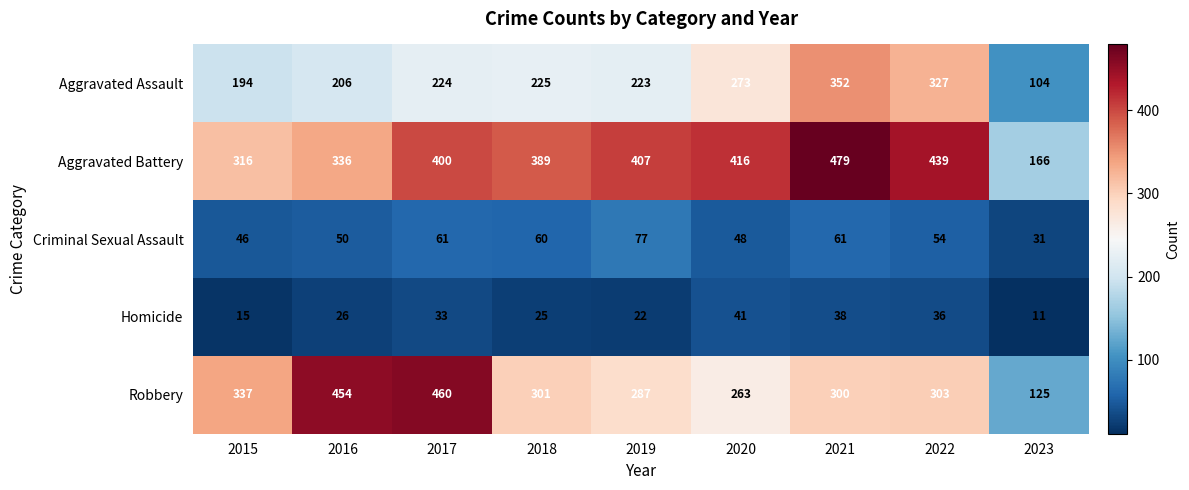

Which category has the highest value across all series?

2021